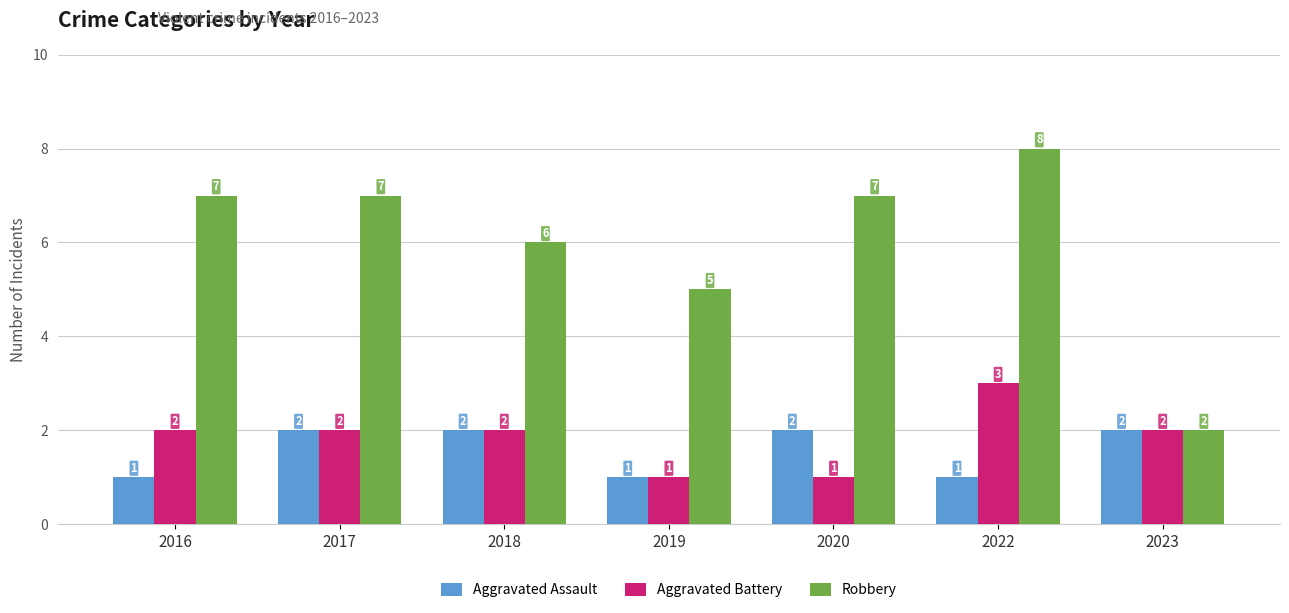

What is the difference between the second highest and minimum values in the Aggravated Assault series?

1